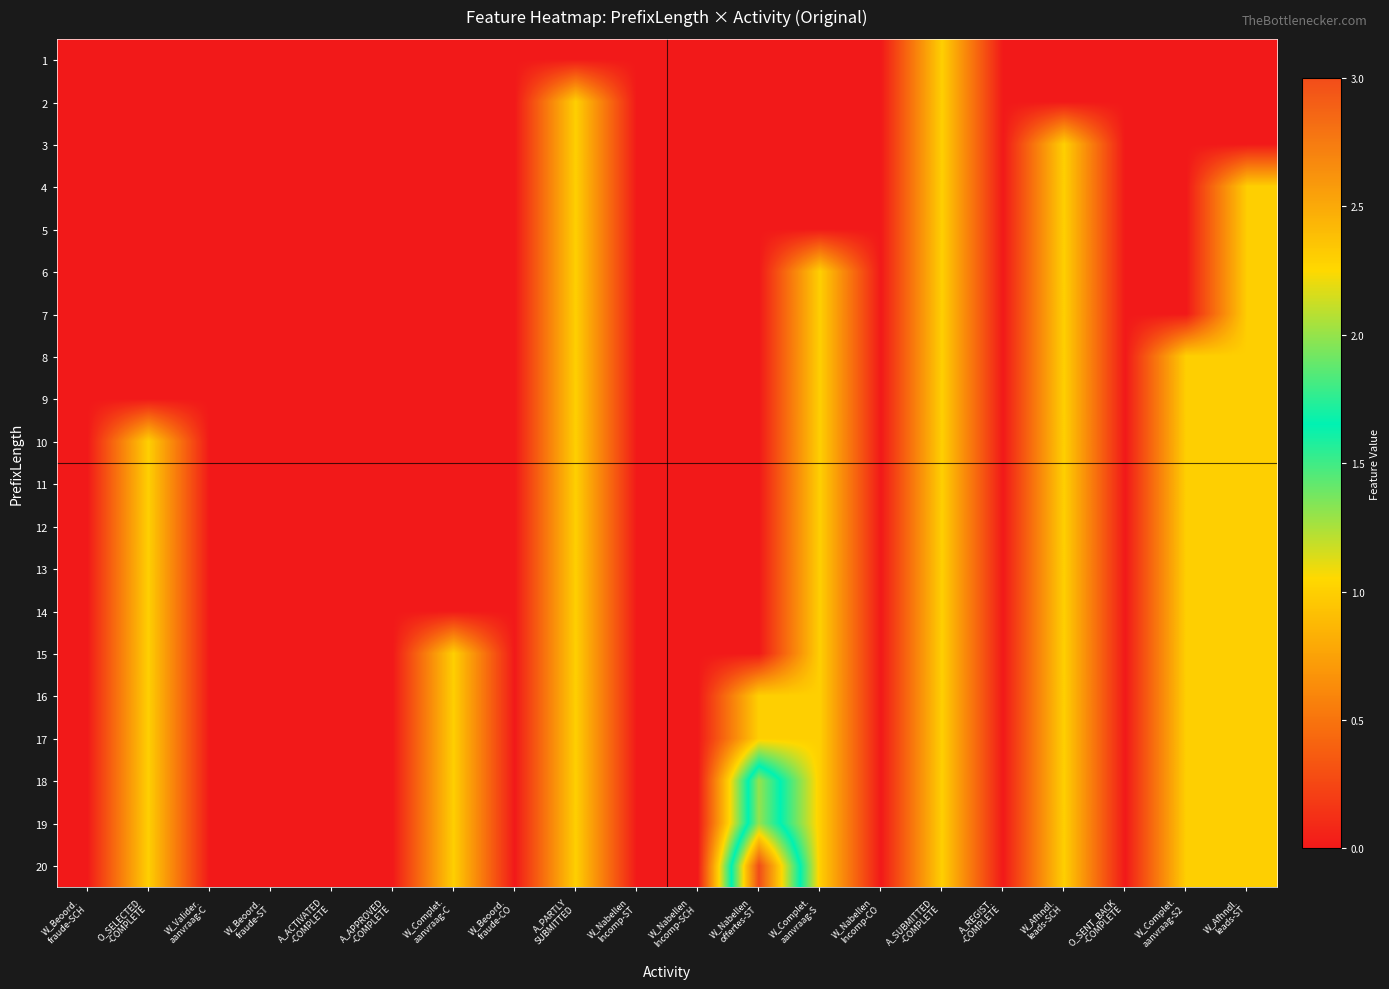

List the series in order of their peak value, highest first.

20, 18, 19, 1, 2, 3, 4, 5, 6, 7, 8, 9, 10, 11, 12, 13, 14, 15, 16, 17